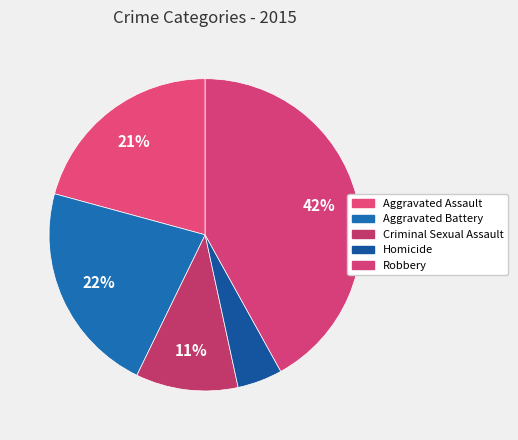

True or false: Homicide accounts for 1% of the total.

False